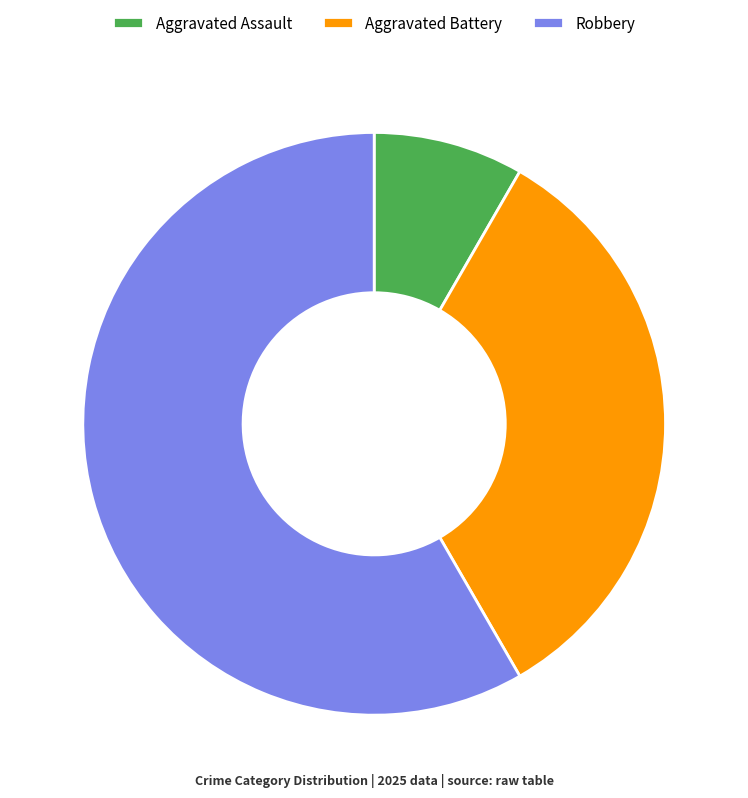

Does any single category account for the majority?

Yes